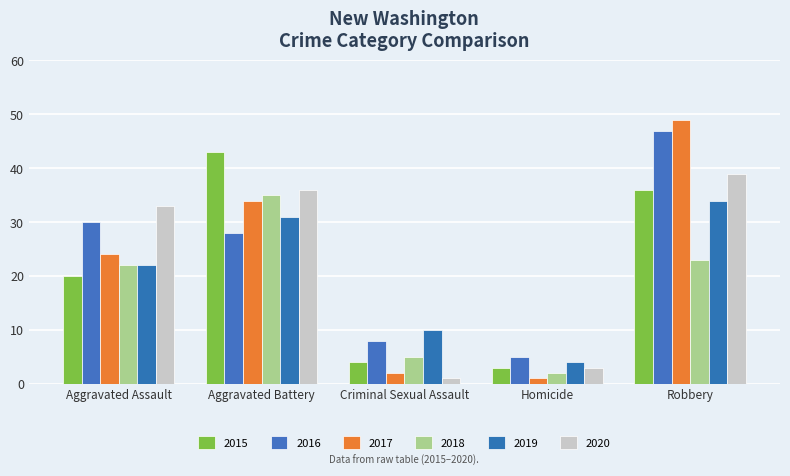

How many bars are there in total?

30